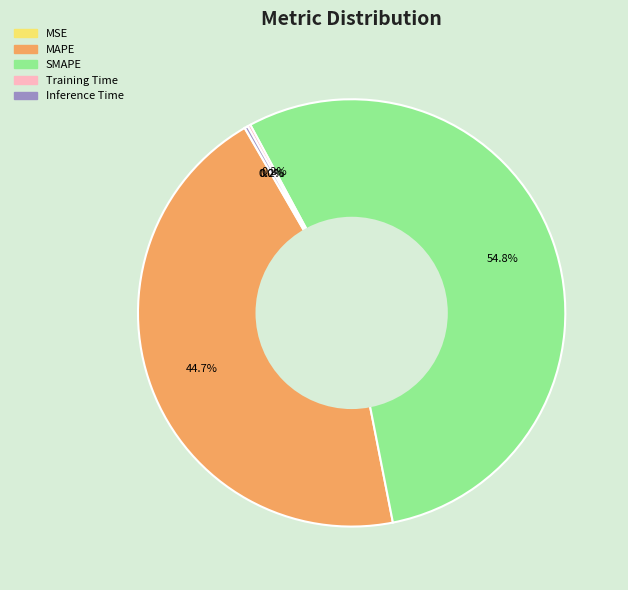

Which category has the biggest portion of the pie?

SMAPE